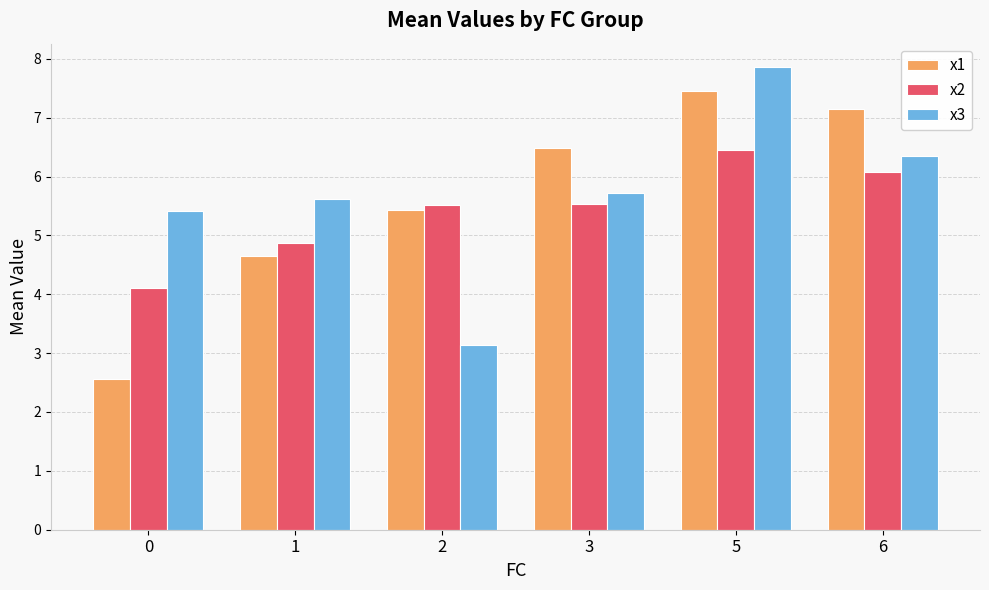

Count the number of data series in this chart.

3